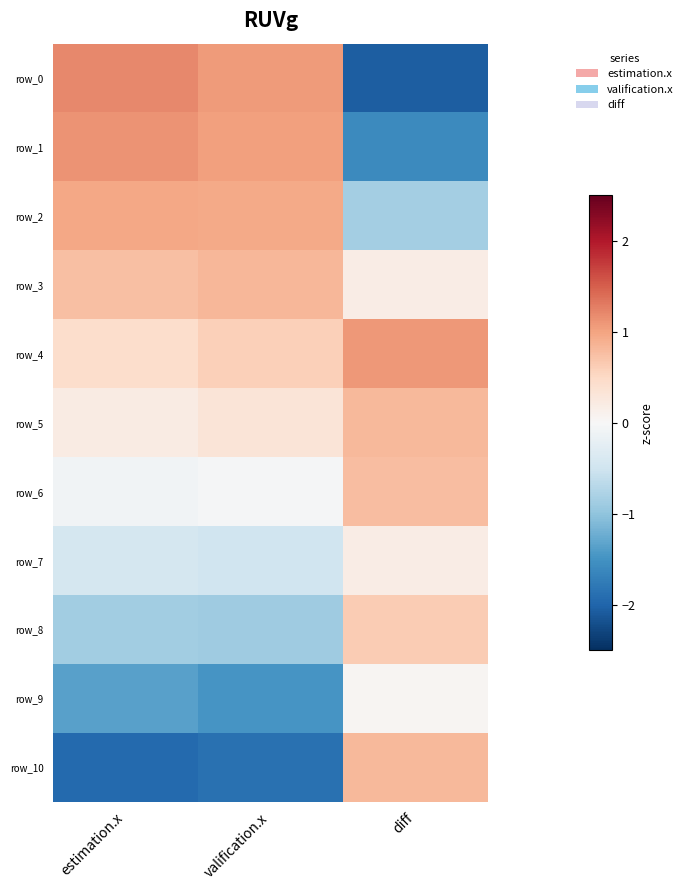

Which series changed the most between estimation.x and diff?

row_0